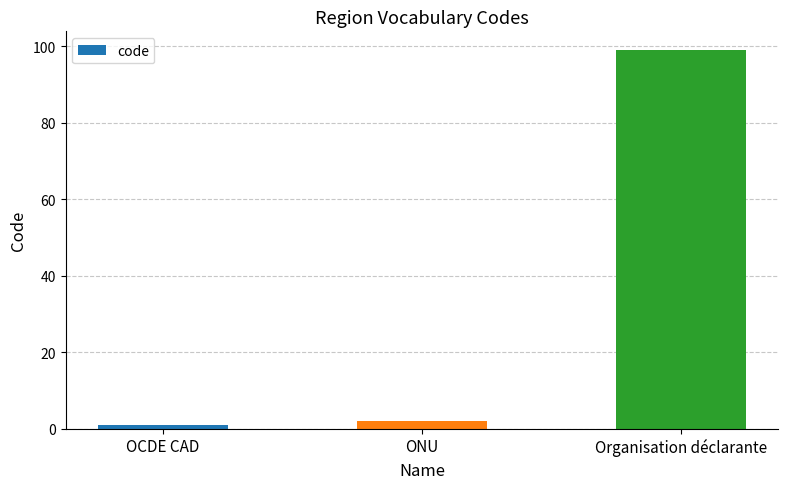

List the labels in order of value, largest first.

Organisation déclarante, ONU, OCDE CAD